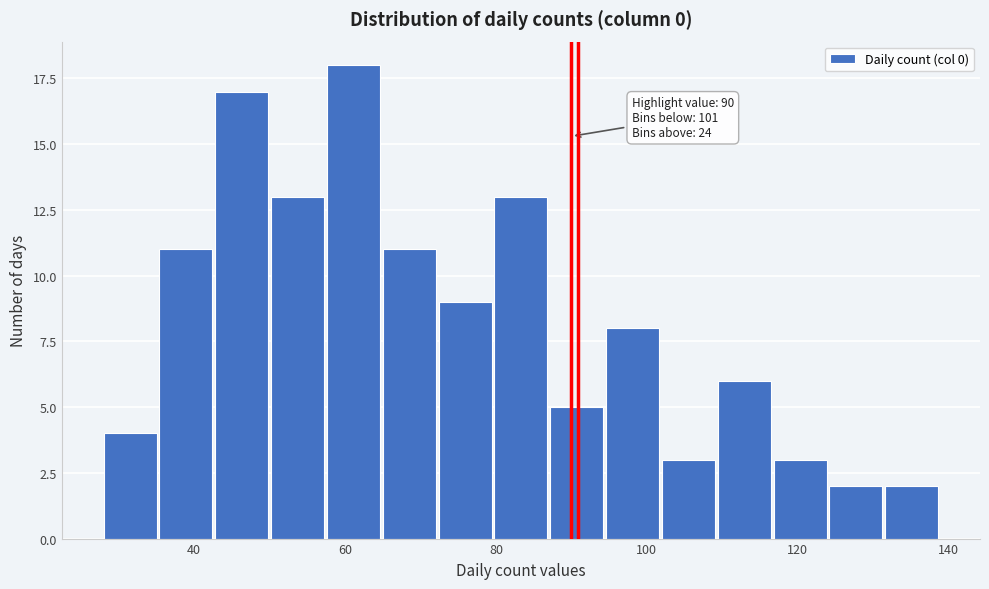

Around what value on the x-axis is the tallest bar? Give the approximate position of its centre, as read against the axis.

62